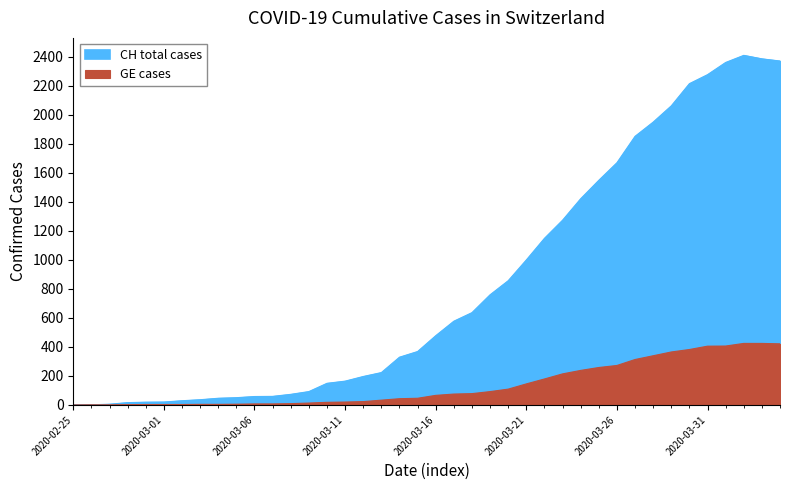

Does the chart display data point markers on the line(s)?

No